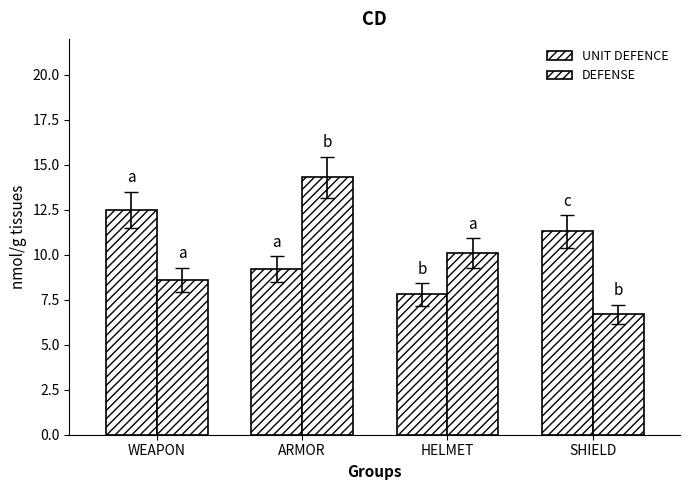

At which category is the sum across all series the highest?

ARMOR